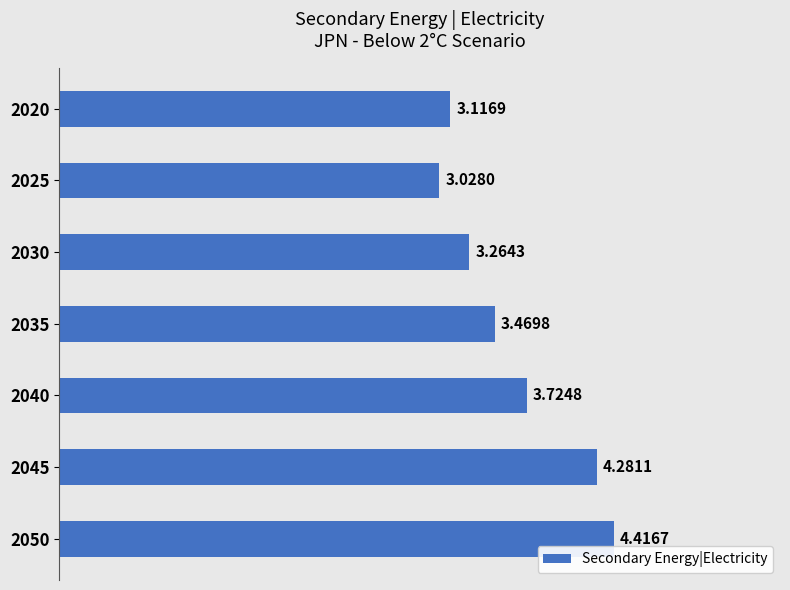

At which category does the chart reach its peak across all series?

2050